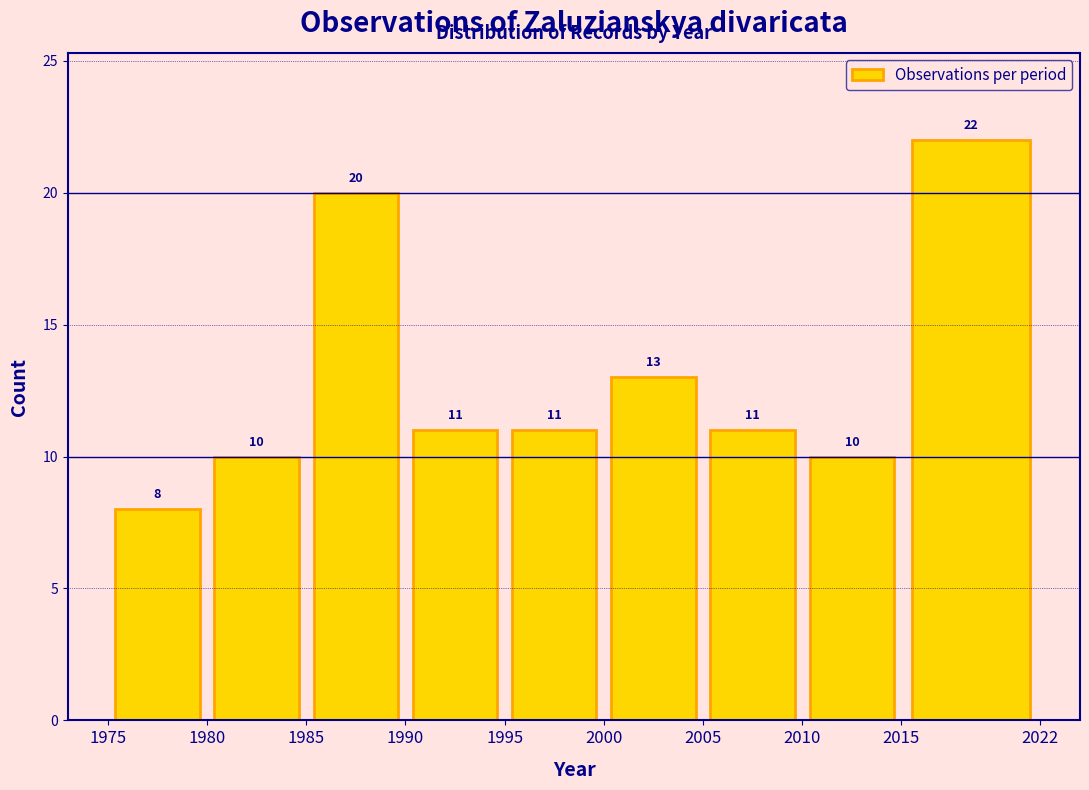

How tall is the bar that spans 1985 to 1990 on the x-axis?

20